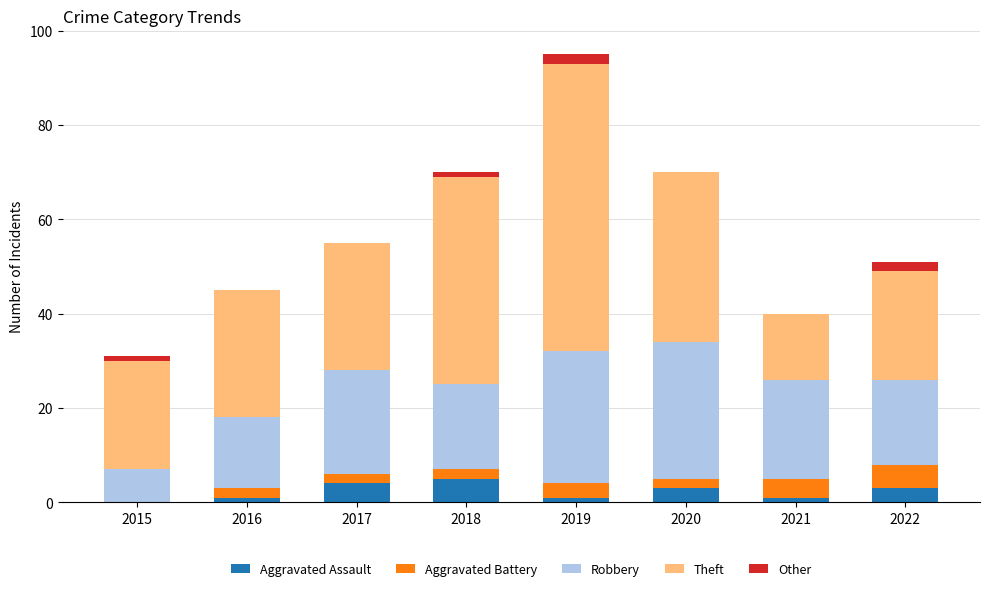

Are the bars horizontal?

No